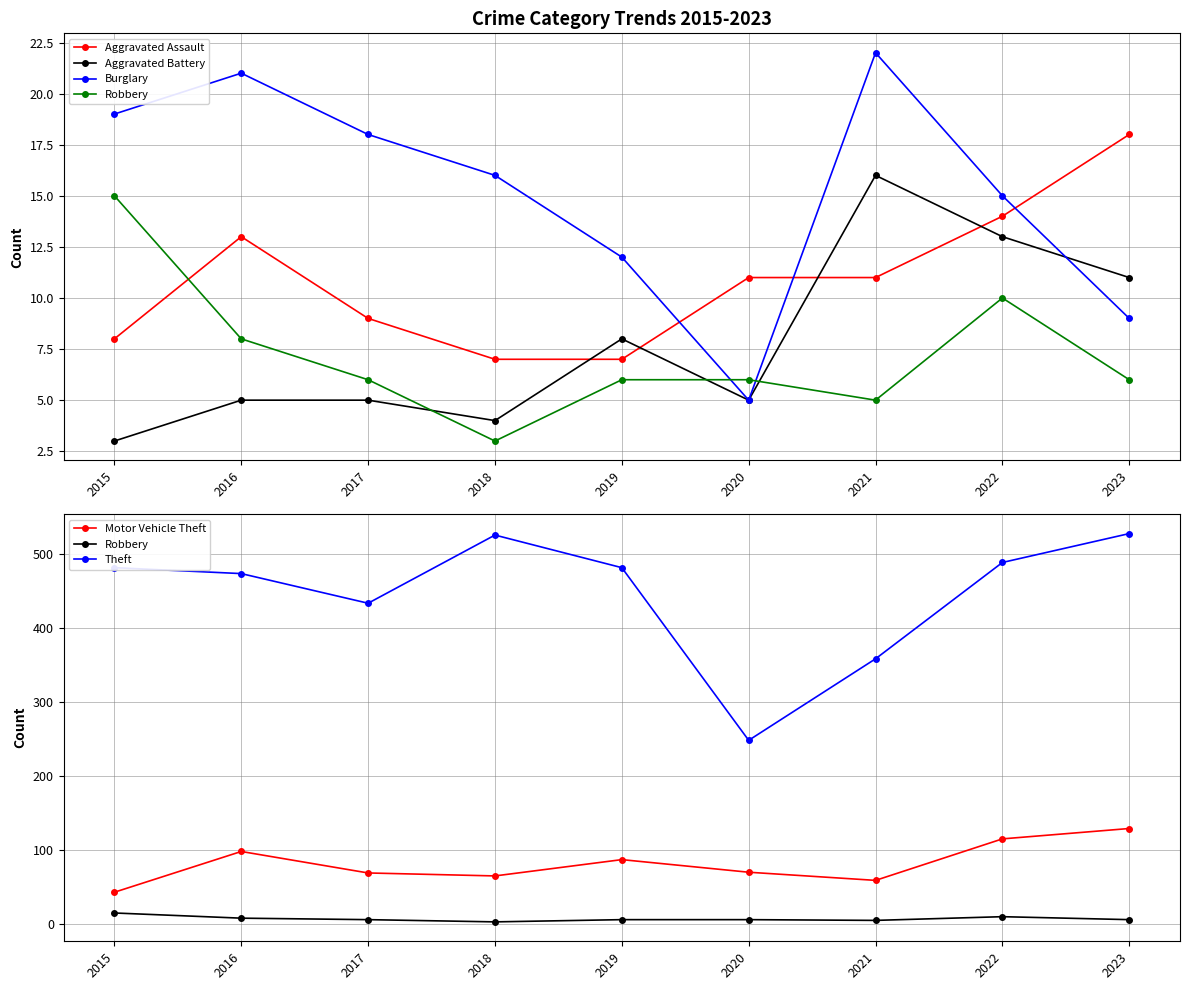

How many interior local peaks does the Aggravated Assault series have?

1